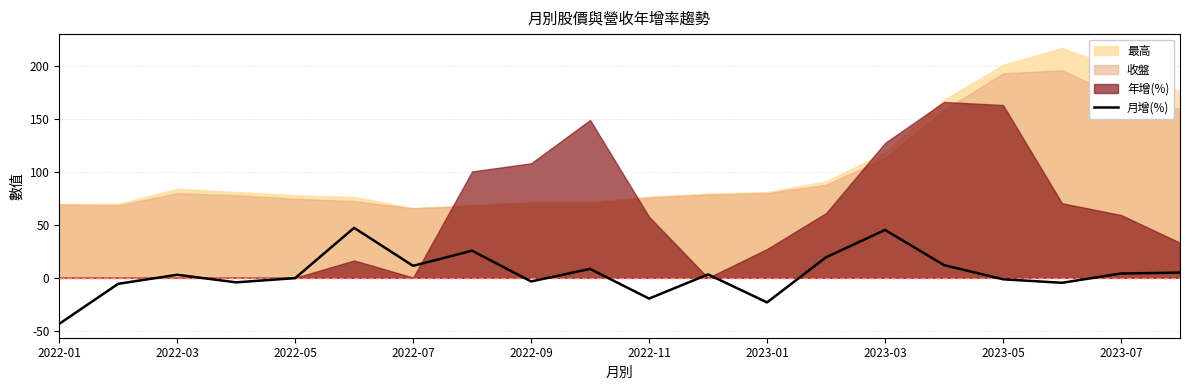

What is the minimum value for 月增(%)?

-43.5